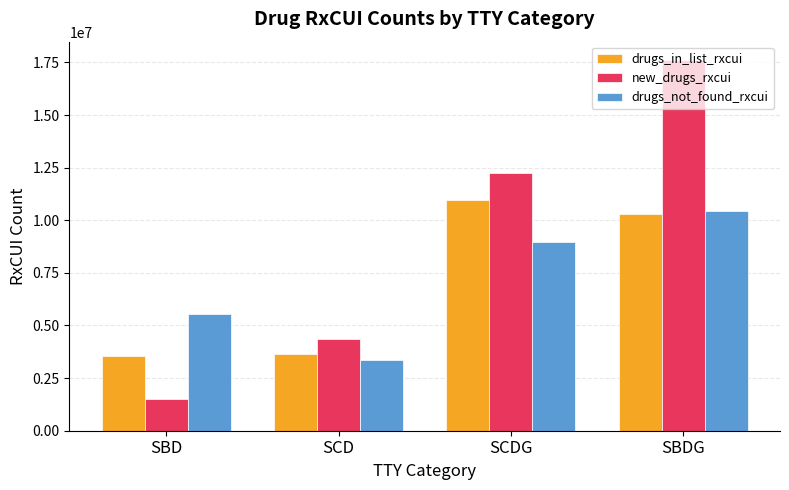

Which label corresponds to the smallest value in the chart?

SBD